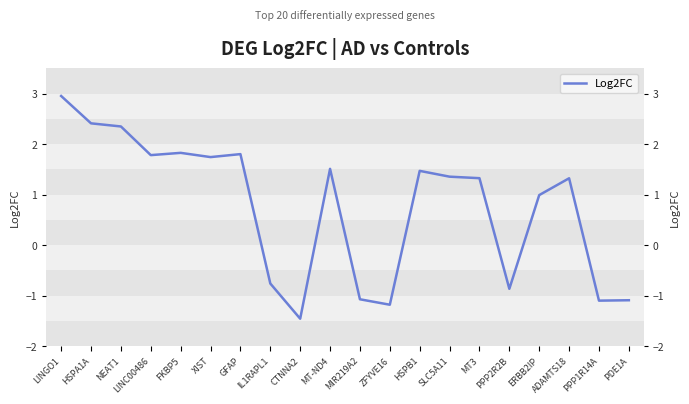

The chart shows a value of 2.4 at SLC5A11. True or false?

False